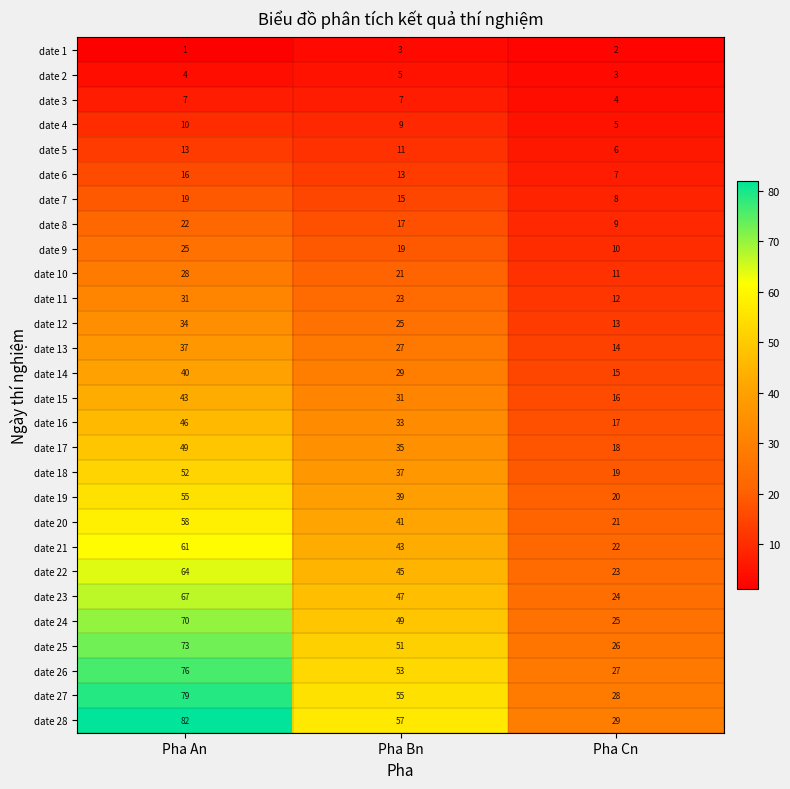

How many date 13 values are between 14 and 37?

3